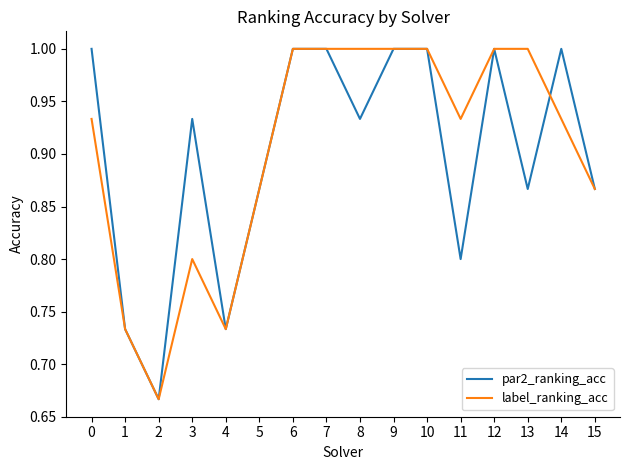

What is the greatest value displayed?

1.0